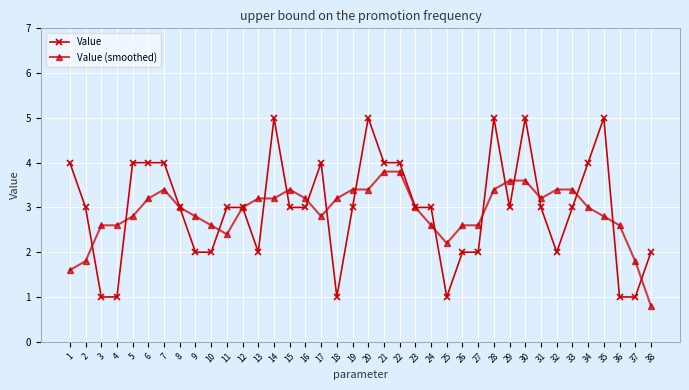

List the series in order of their peak value, highest first.

Value, Value (smoothed)